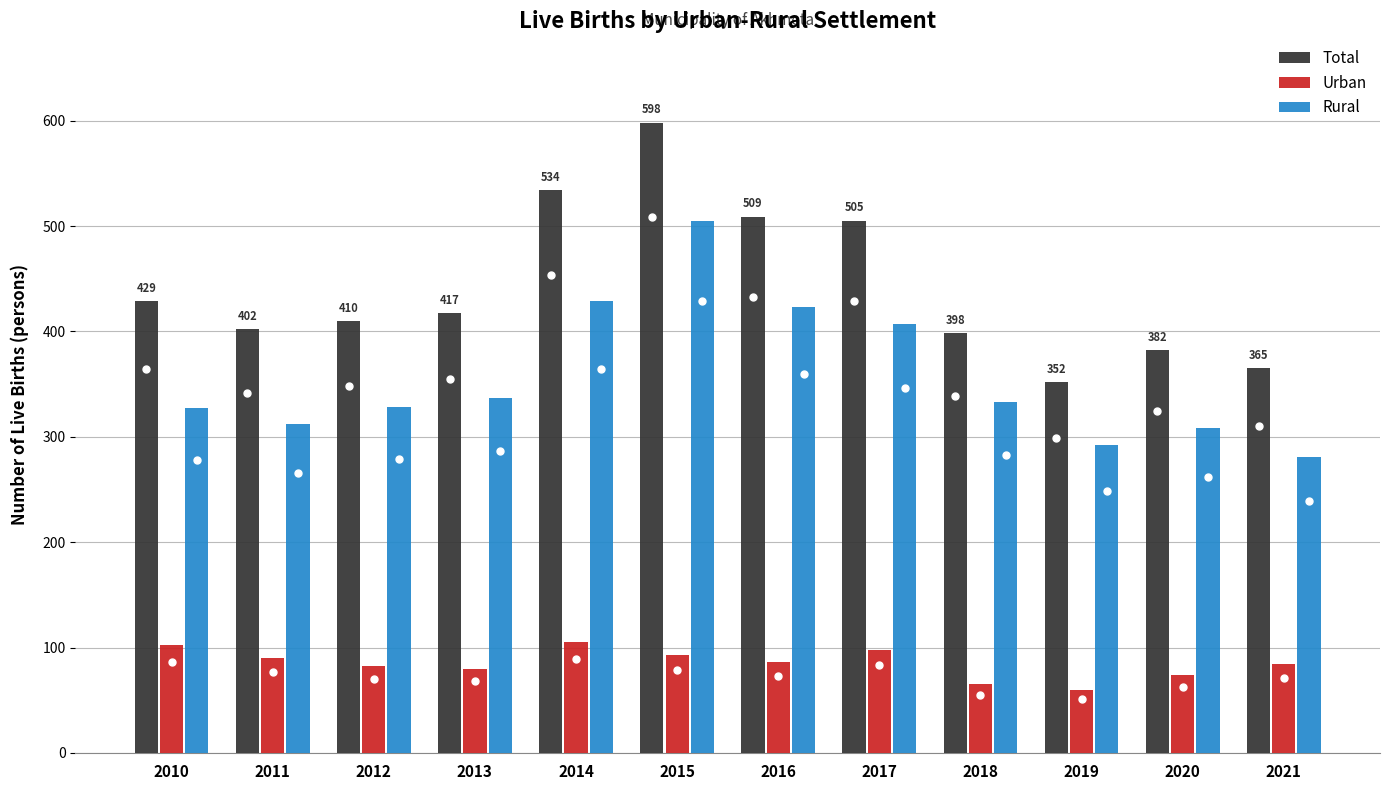

Rank the series at 2012 from highest to lowest value.

Total, Rural, Urban